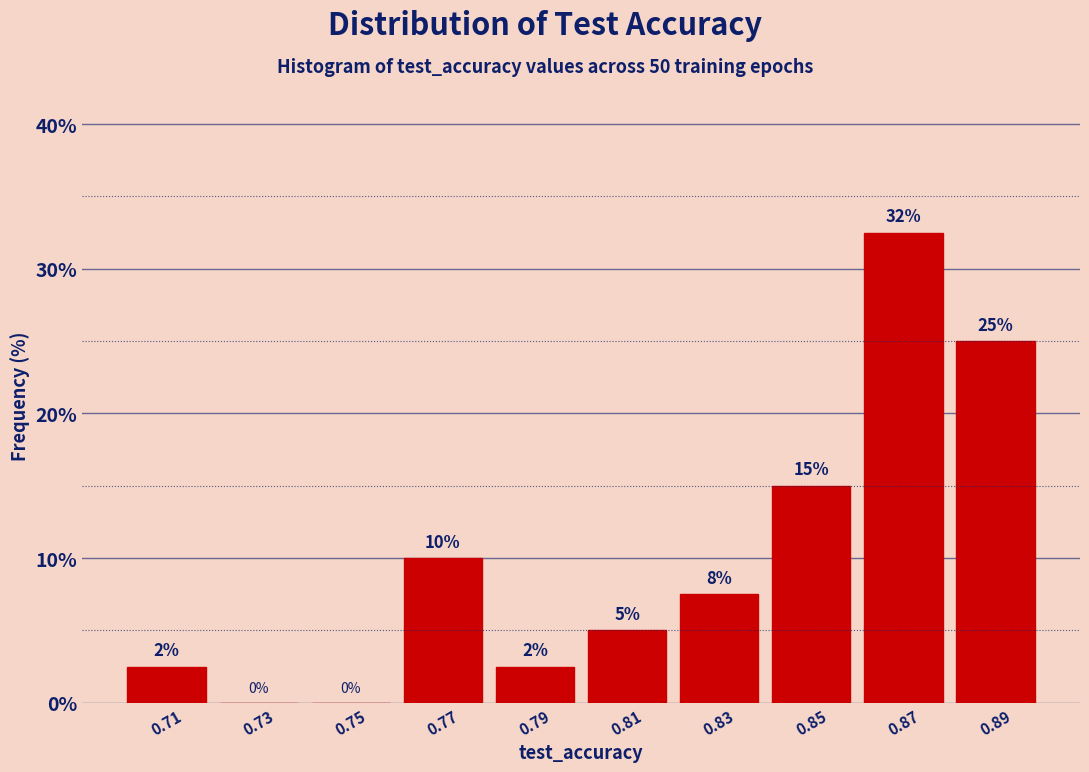

The value at 0.89 is 15.4. True or false?

False